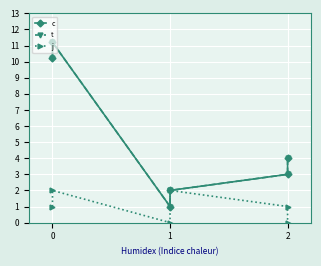

Where does the j series first go above 1?

1